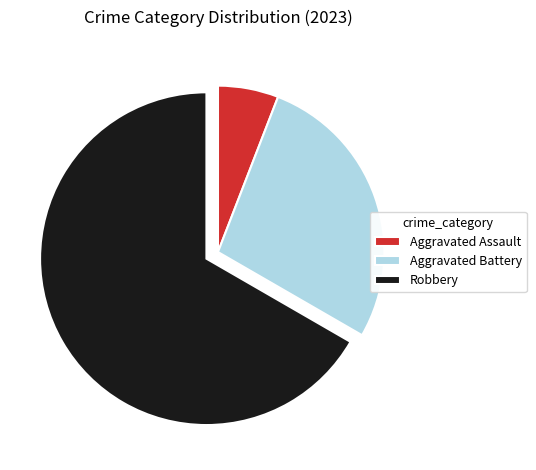

Combined, do Aggravated Assault and Robbery account for over 50%?

Yes